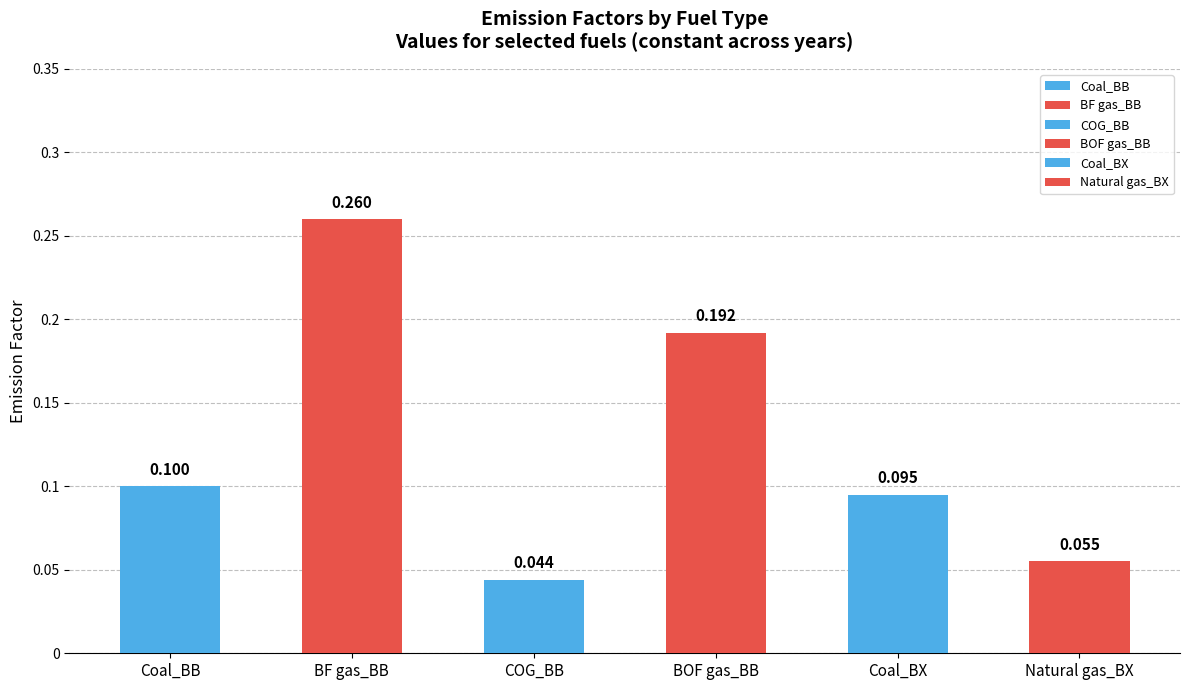

The value at Coal_BX is 0.1. True or false?

True